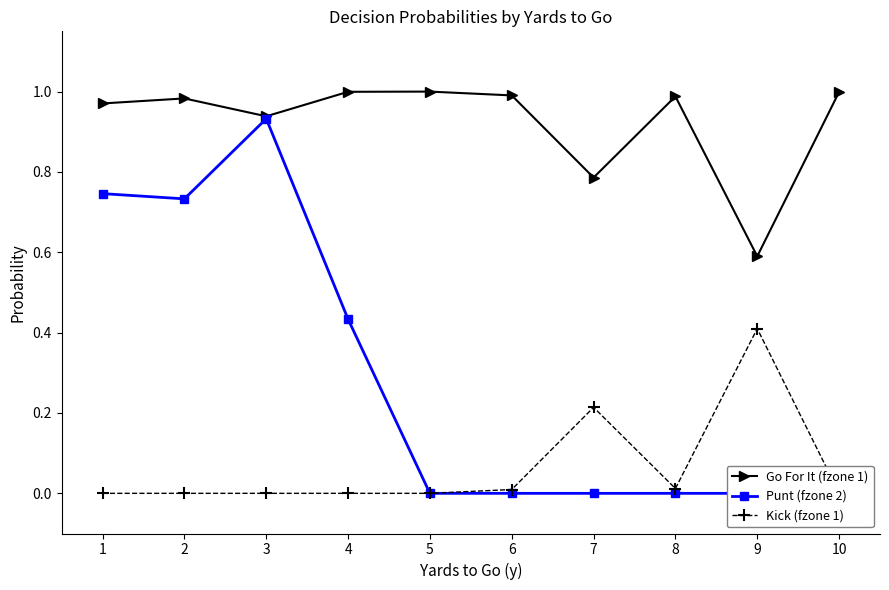

The value of Punt (fzone 2) at 7 is -0.6. True or false?

False